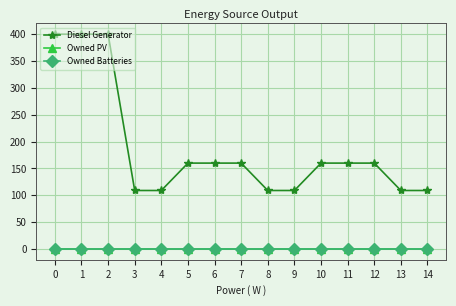

Is this an area chart (filled region under the line)?

No